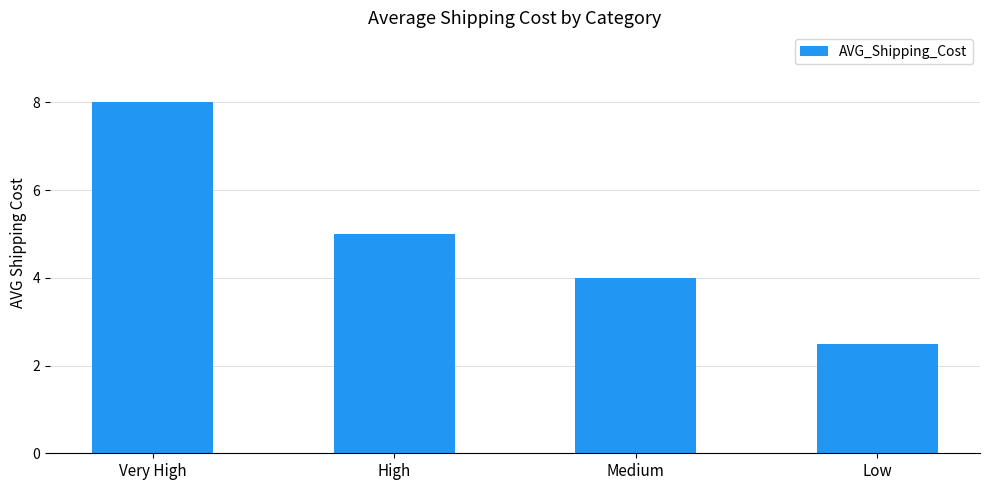

Reading left to right, list all the values displayed in this chart.

8.0	5.0	4.0	2.5